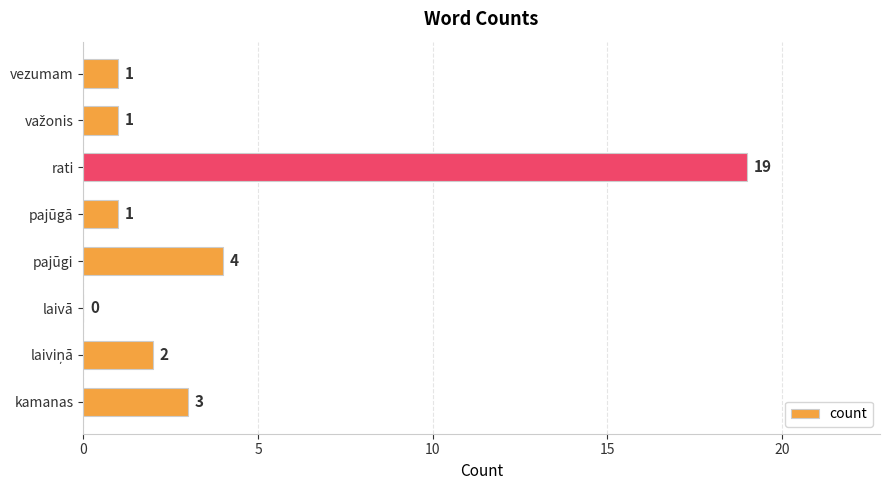

How many positive values are there?

7